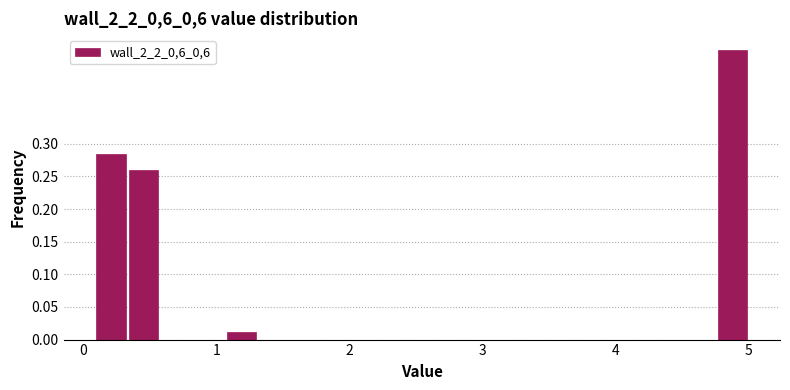

Around what value on the x-axis is the tallest bar? Give the approximate position of its centre, as read against the axis.

4.9